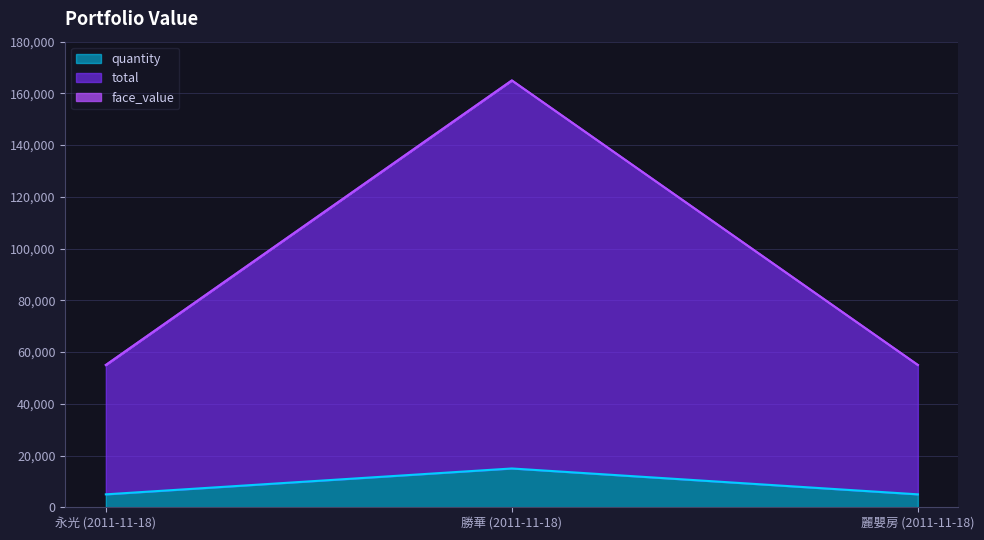

What is the label of the 3rd point from the left?

麗嬰房 (2011-11-18)